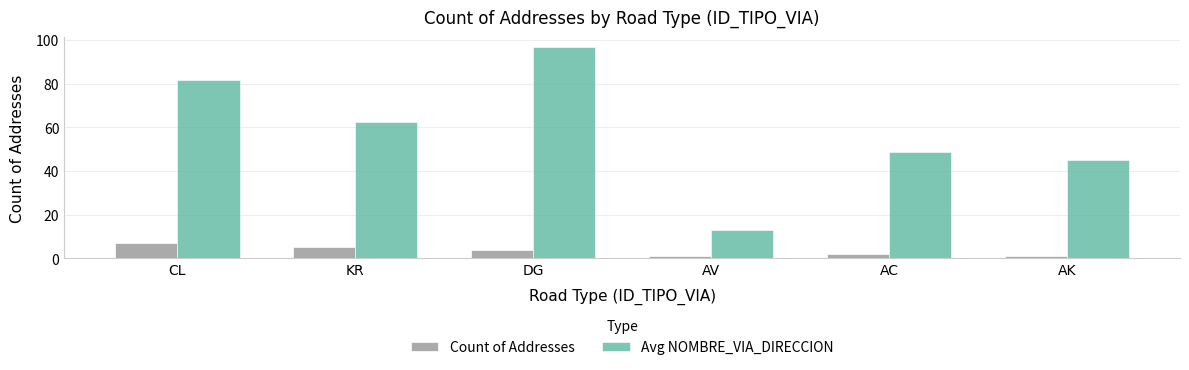

Where does the Count of Addresses series first go above 4?

CL